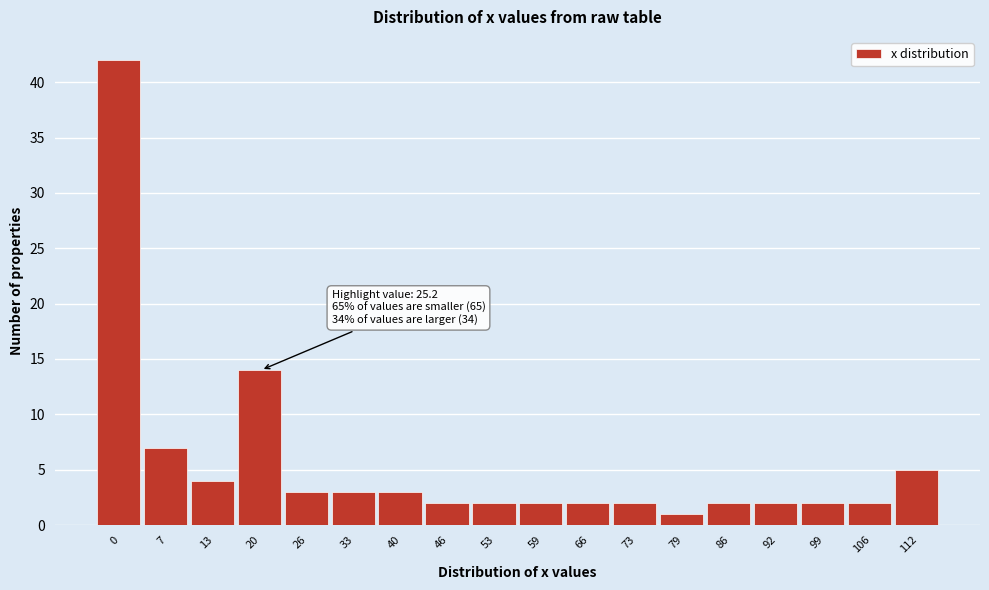

Reading right to left, list all the values displayed in this chart.

5	2	2	2	2	1	2	2	2	2	2	3	3	3	14	4	7	42